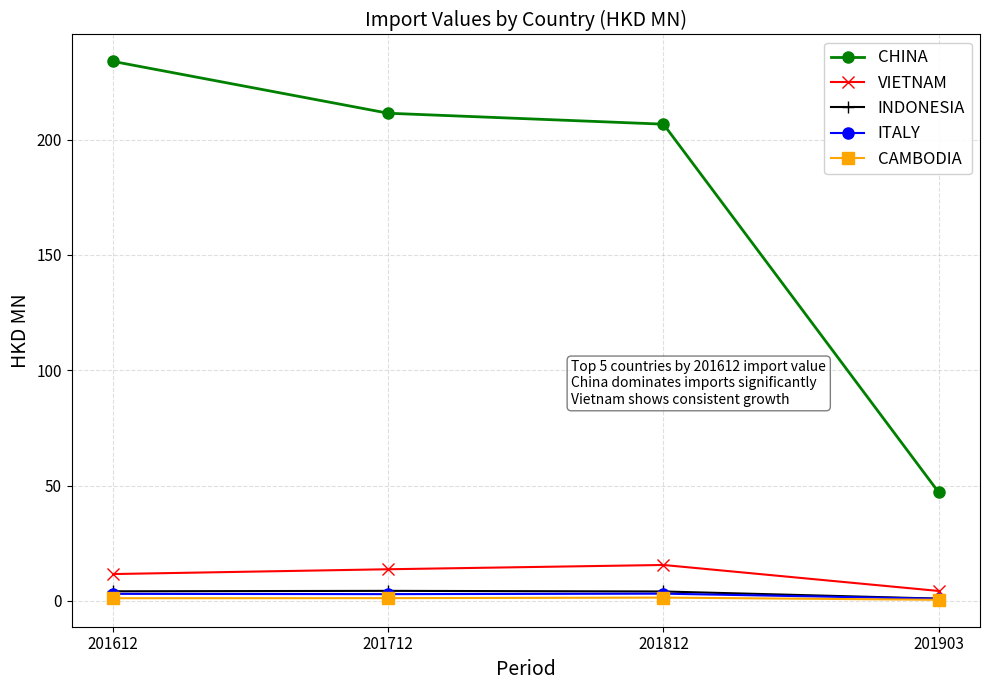

True or false: CHINA has a value of 211.4 at 201712.

True